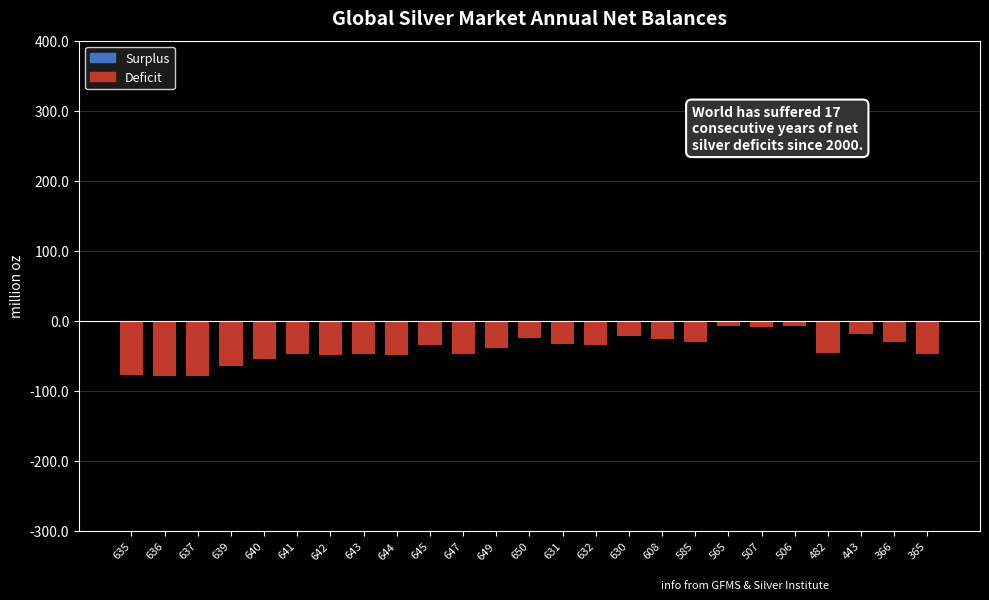

What is the change in value from 636 to 644?

+30.5